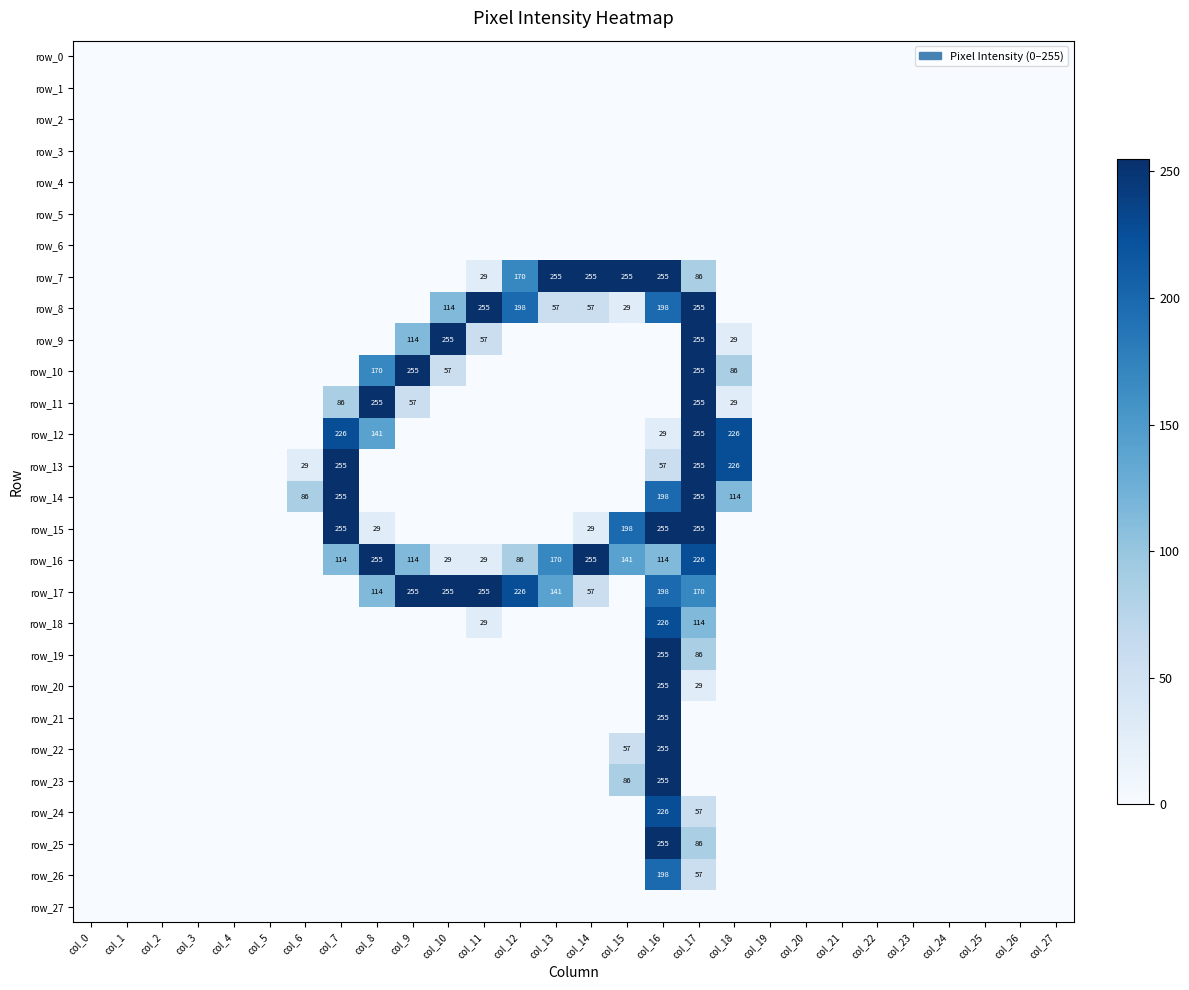

What is the sum of all row_20 values?

284